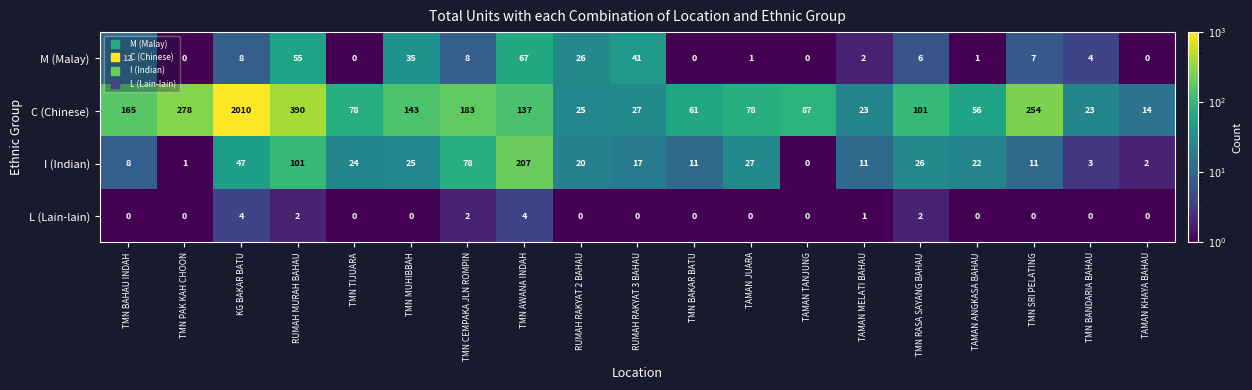

Which series has the largest range (max minus min)?

C (Chinese)